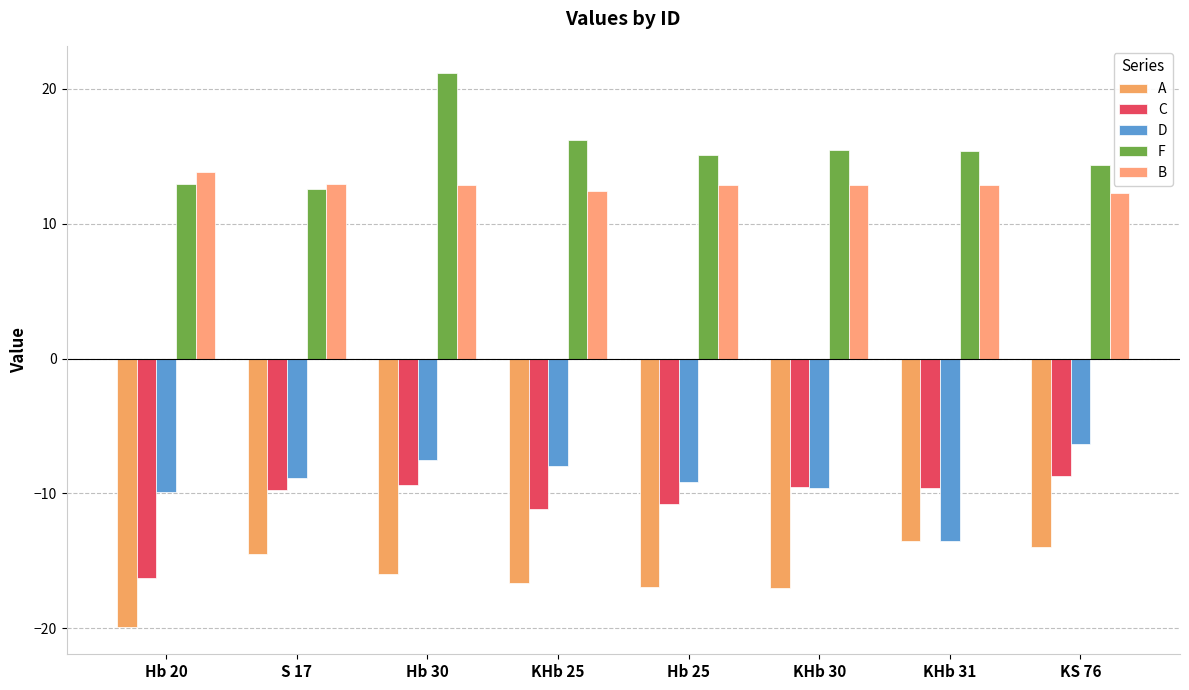

What is the smallest value displayed?

-19.9